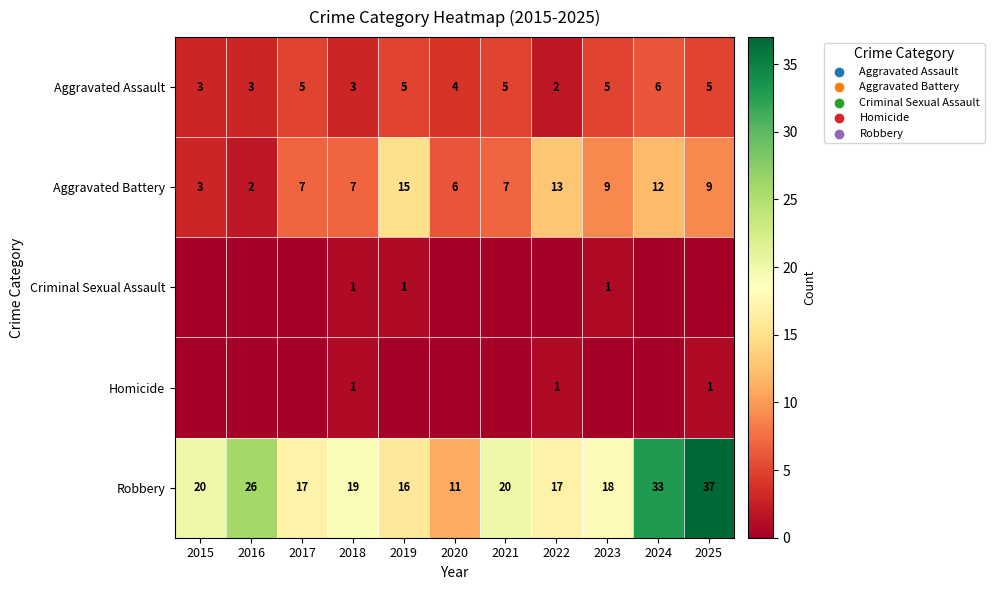

The Criminal Sexual Assault series shows 1 at 2023. True or false?

True